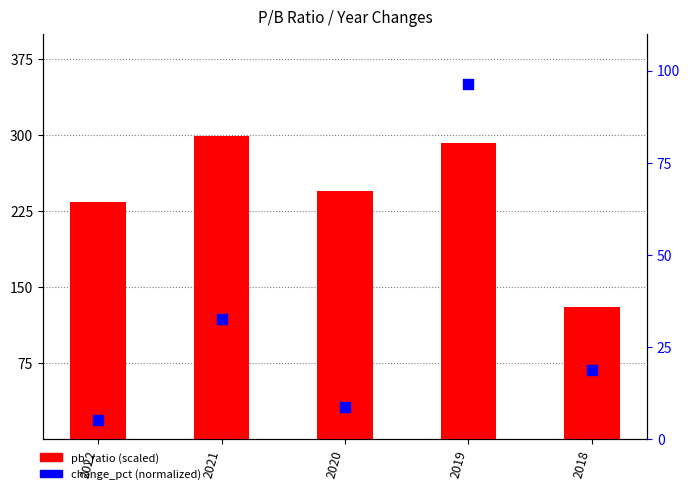

At which category is the sum across all series the highest?

2019